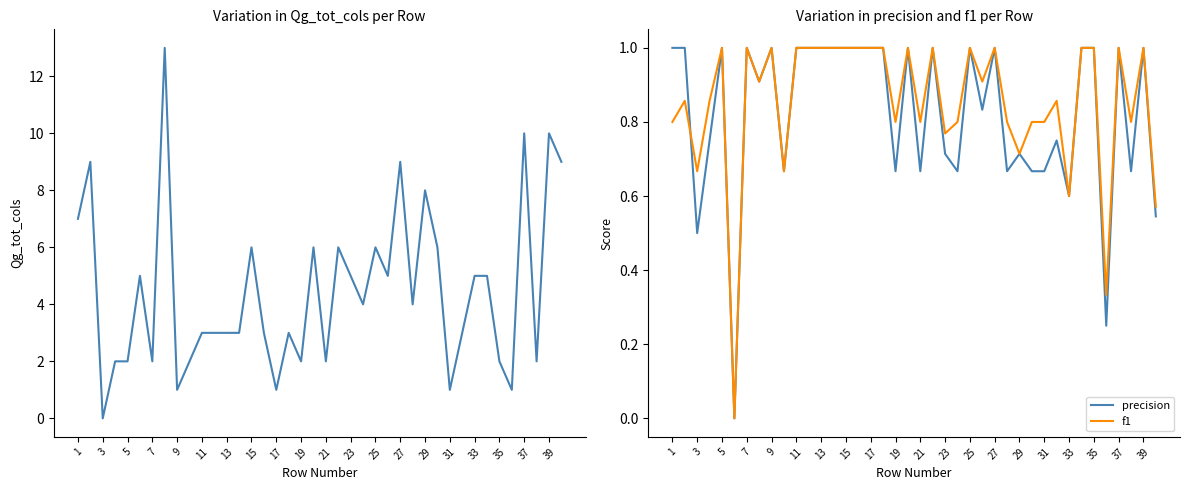

Reading left to right, what are all the values shown in this chart?

Qg_tot_cols: 7.0	9.0	0.0	2.0	2.0	5.0	2.0	13.0	1.0	2.0	3.0	3.0	3.0	3.0	6.0	3.0	1.0	3.0	2.0	6.0	2.0	6.0	5.0	4.0	6.0	5.0	9.0	4.0	8.0	6.0	1.0	3.0	5.0	5.0	2.0	1.0	10.0	2.0	10.0	9.0
precision: 1.0	1.0	0.5	0.8	1.0	0.0	1.0	0.9	1.0	0.7	1.0	1.0	1.0	1.0	1.0	1.0	1.0	1.0	0.7	1.0	0.7	1.0	0.7	0.7	1.0	0.8	1.0	0.7	0.7	0.7	0.7	0.8	0.6	1.0	1.0	0.2	1.0	0.7	1.0	0.5
f1: 0.8	0.9	0.7	0.9	1.0	0.0	1.0	0.9	1.0	0.7	1.0	1.0	1.0	1.0	1.0	1.0	1.0	1.0	0.8	1.0	0.8	1.0	0.8	0.8	1.0	0.9	1.0	0.8	0.7	0.8	0.8	0.9	0.6	1.0	1.0	0.3	1.0	0.8	1.0	0.6